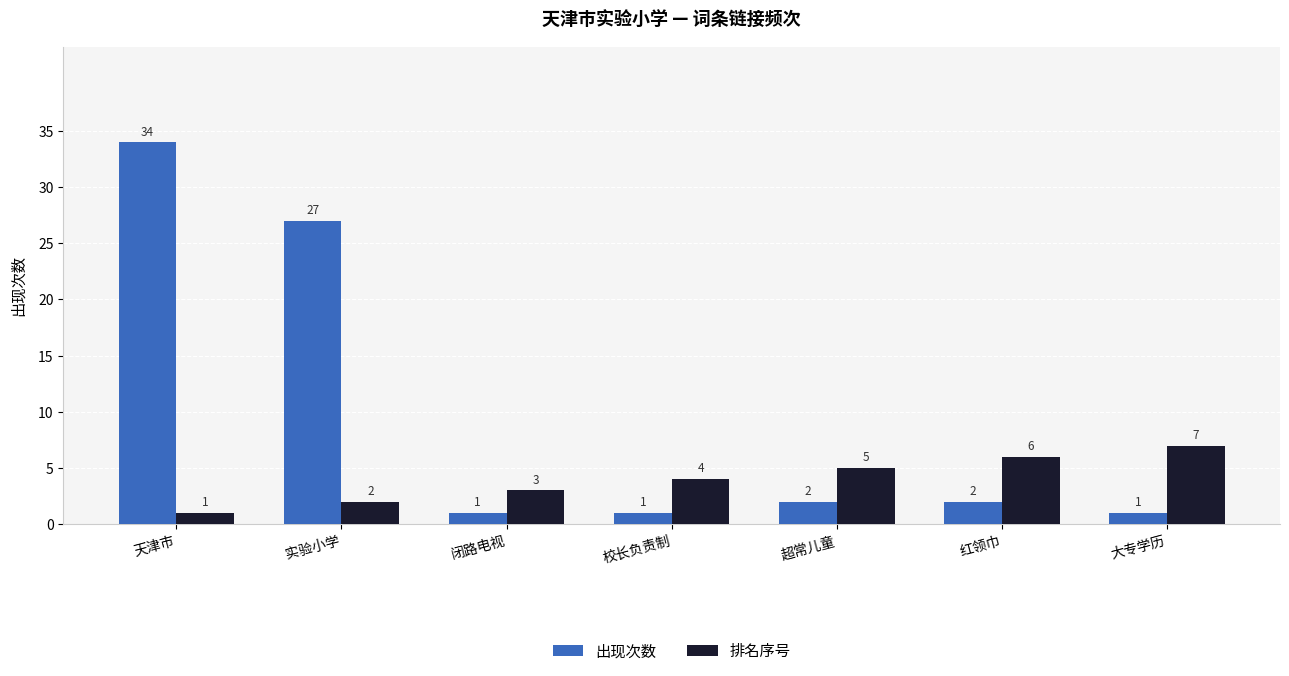

Rank the series by their maximum value, from lowest to highest.

排名序号, 出现次数